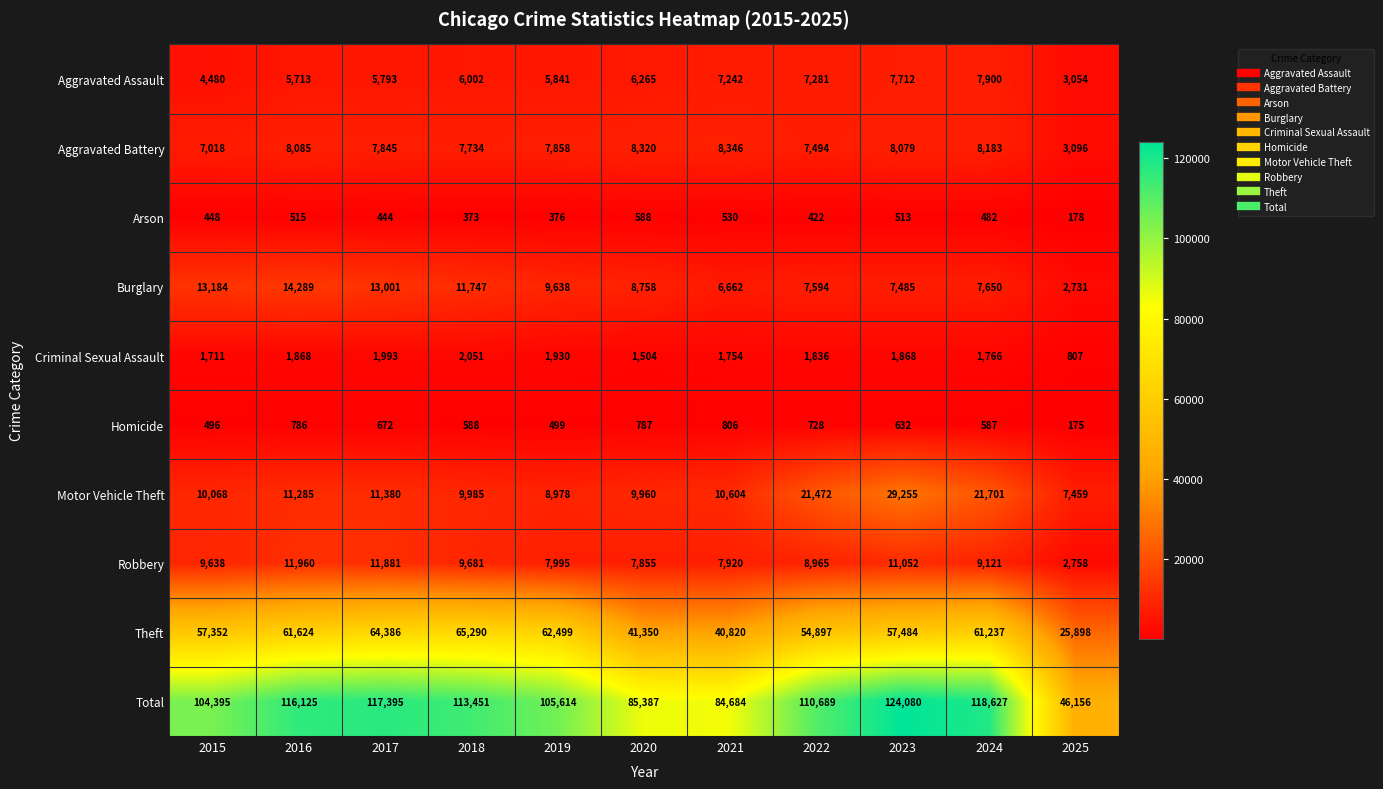

What is the sum of all Motor Vehicle Theft values?

152147